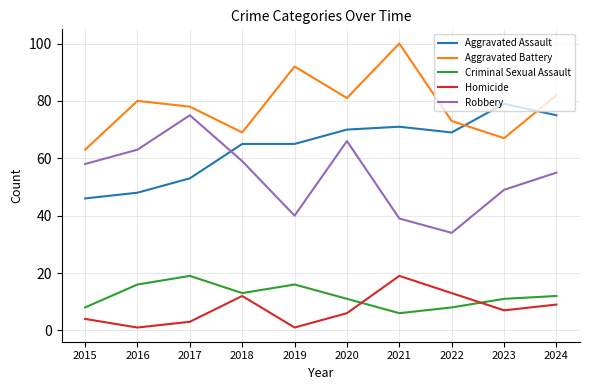

Which series changed the most between 2016 and 2023?

Aggravated Assault